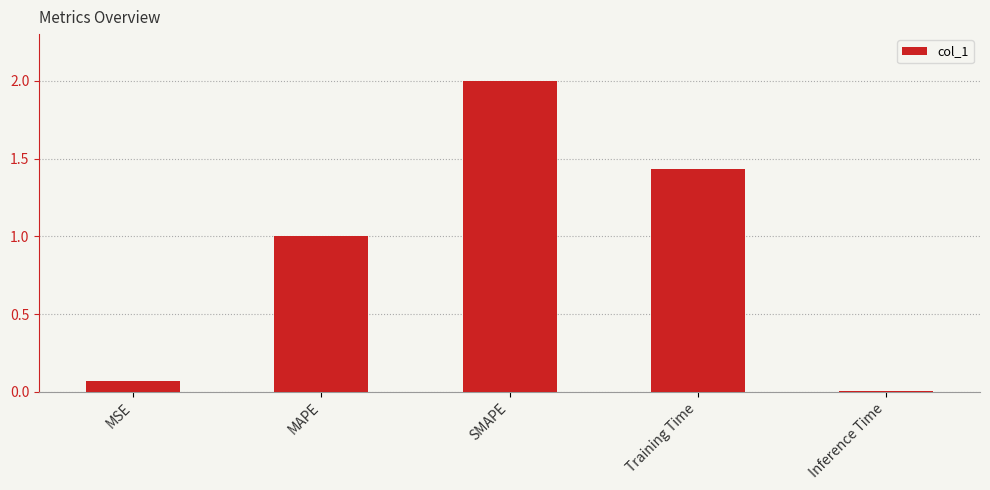

List the labels in order of value, smallest first.

Inference Time, MSE, MAPE, Training Time, SMAPE